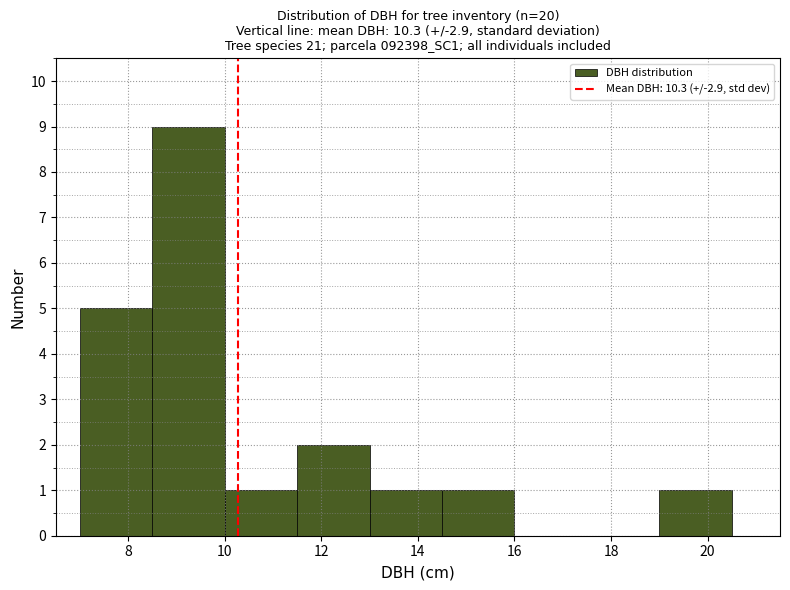

Reading left to right, transcribe this chart: for each bar, give the range it covers on the x-axis and its height. Neither the bar edges nor the heights are printed on the chart, so give them approximately, as read against the axes.

7.0 to 8.5: 5
8.5 to 10.0: 9
10.0 to 11.5: 1
11.5 to 13.0: 2
13.0 to 14.5: 1
14.5 to 16.0: 1
16.0 to 17.5: 0
17.5 to 19.0: 0
19.0 to 20.5: 1